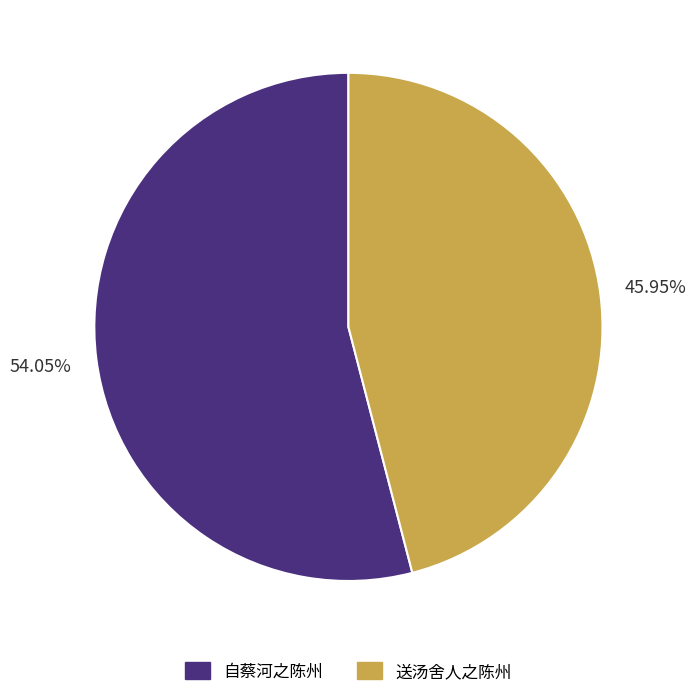

To the nearest percent, what is the average slice percentage?

50%